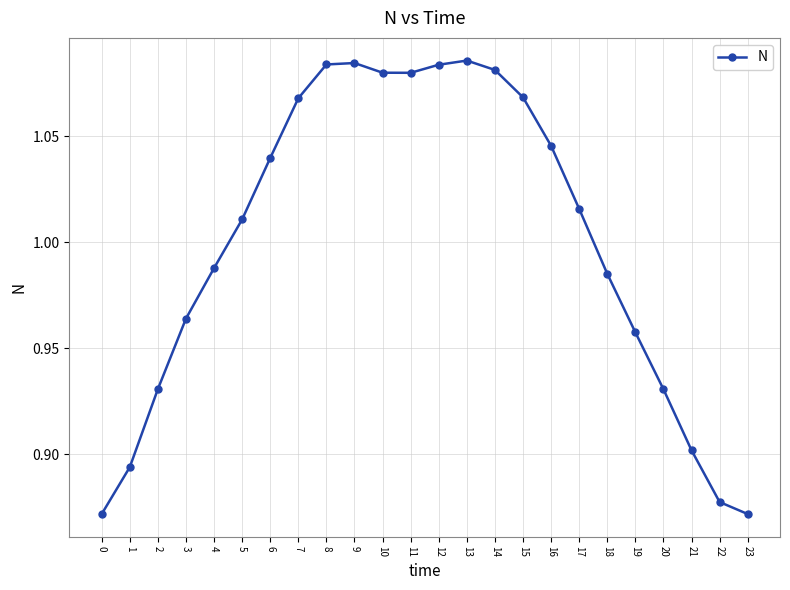

The chart shows a value of 1.6 at 19. True or false?

False